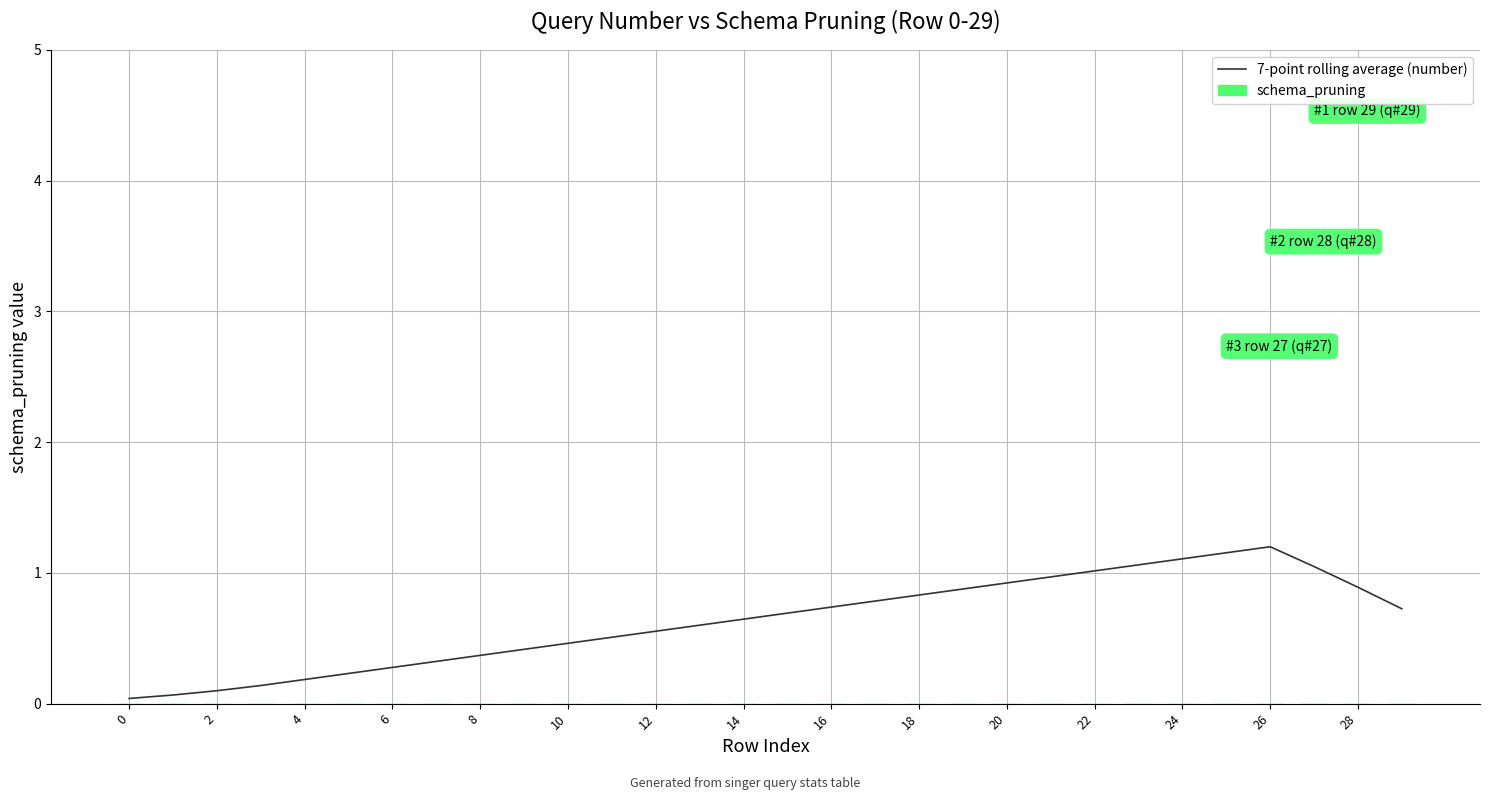

What is the difference between the maximum and minimum values?

1.2